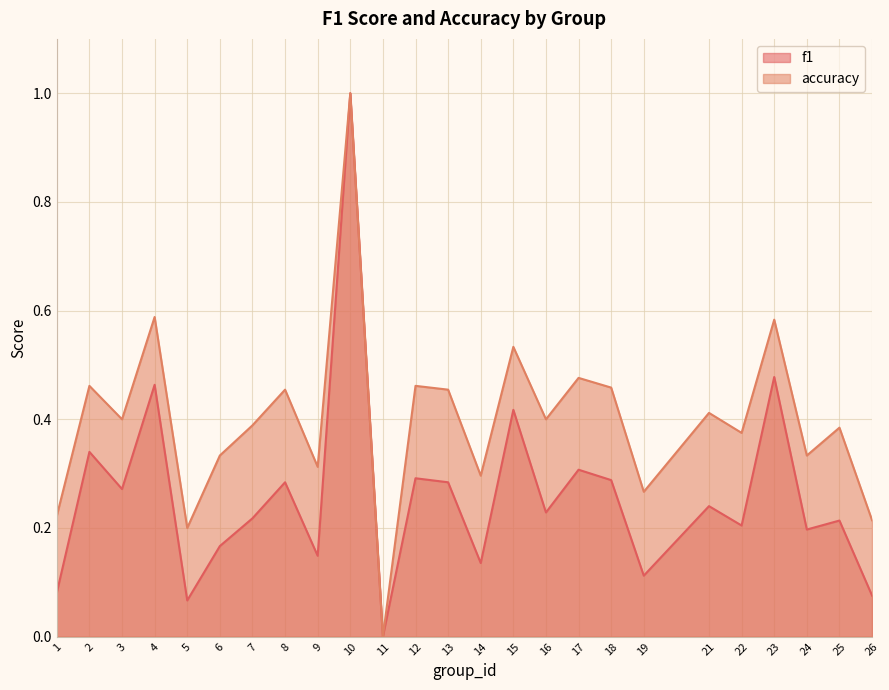

How many interior local peaks does the f1 series have?

10